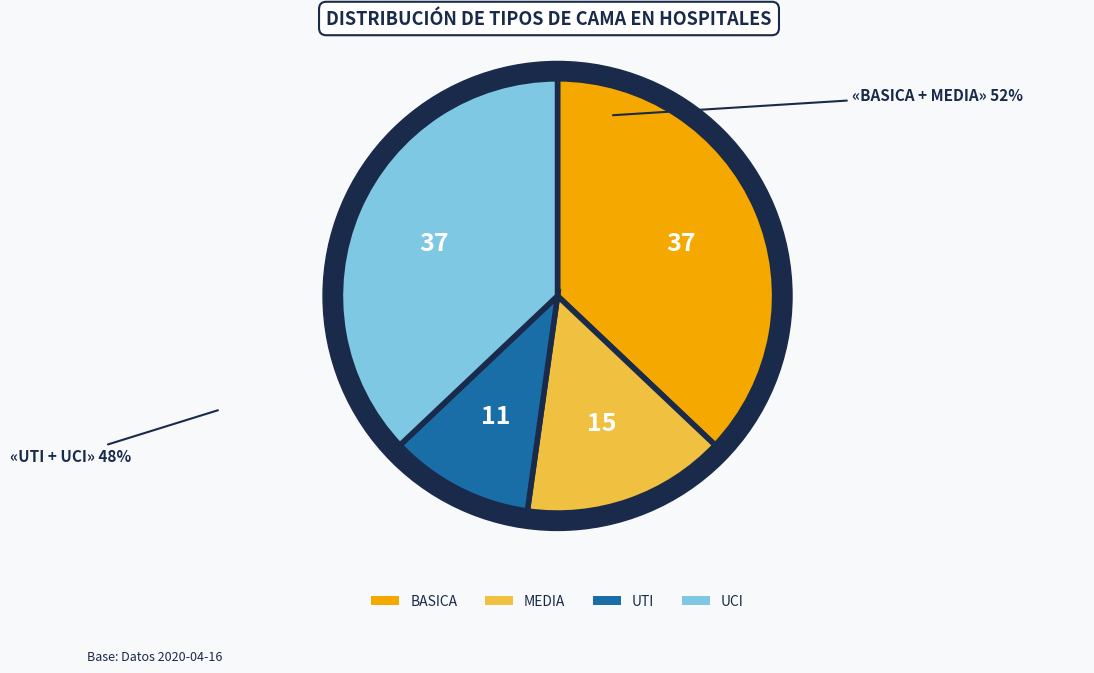

Is it true that Media is 25% of the pie?

False